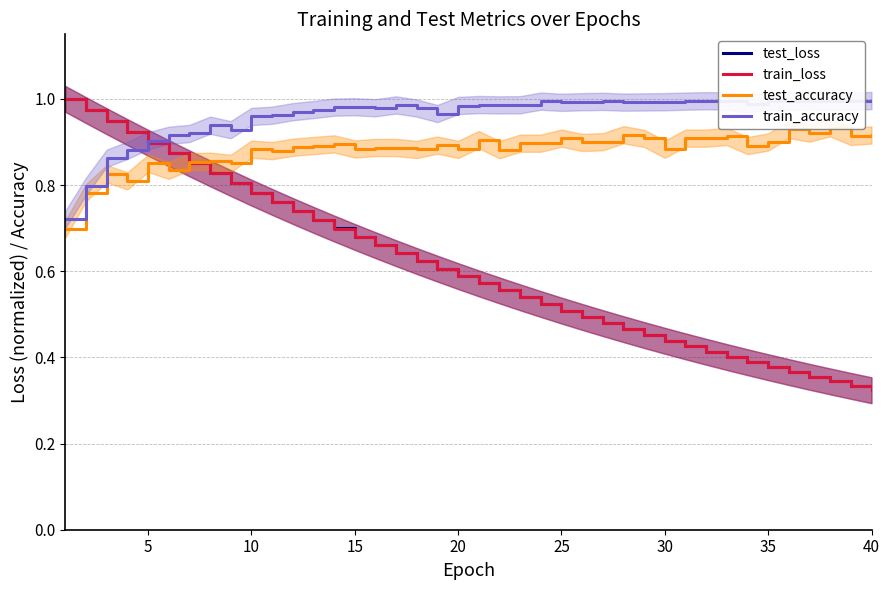

True or false: train_loss and test_loss cross at least once.

False